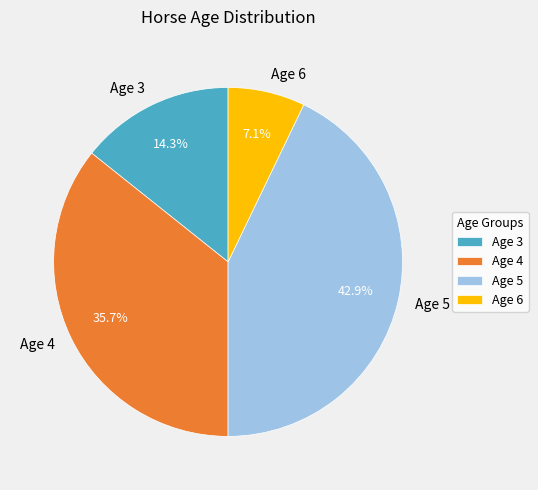

Between Age 5 and Age 3, which is larger?

Age 5